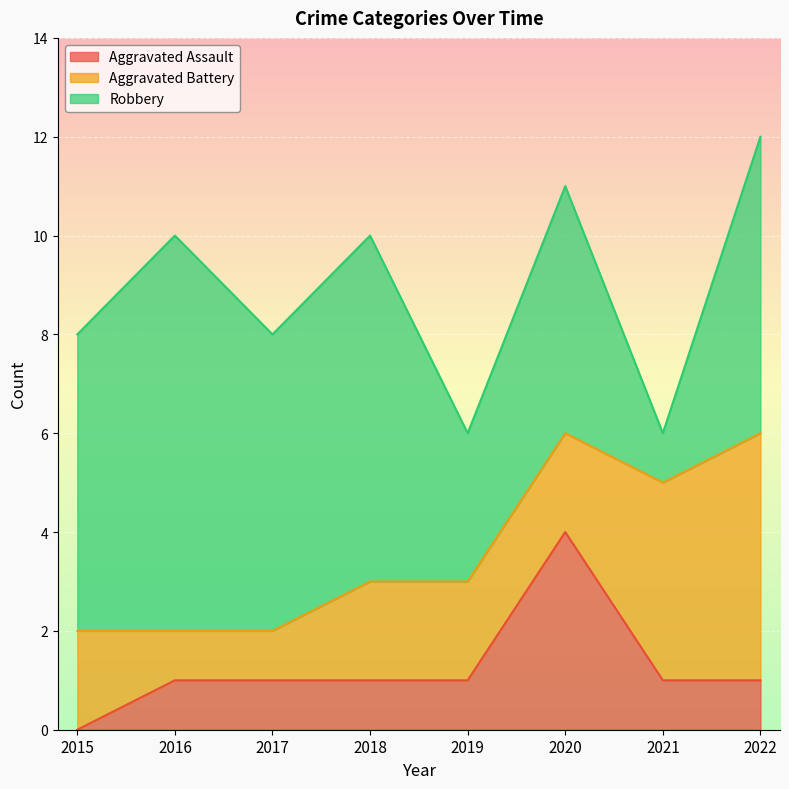

The value of Aggravated Battery at 2019 is 2. True or false?

True